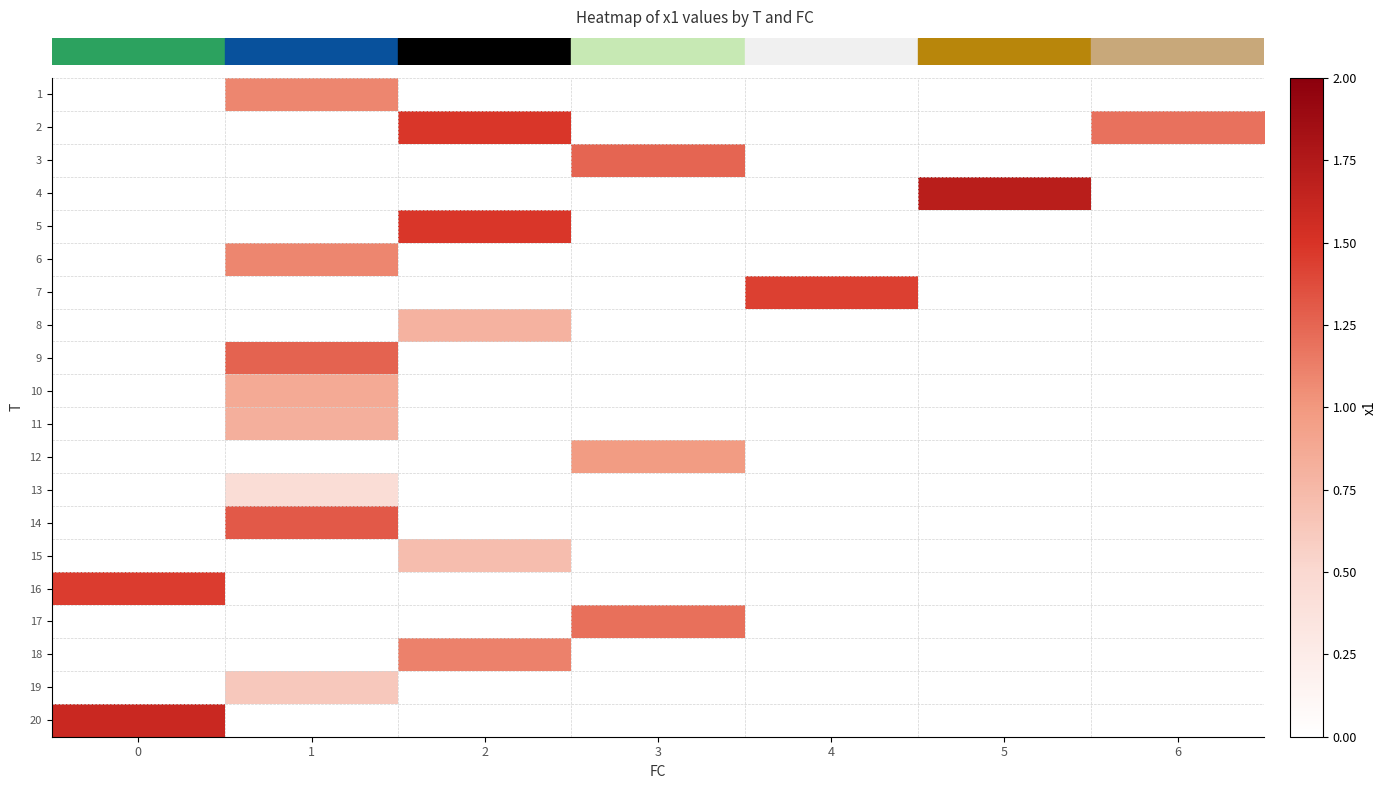

Which has a higher value, 2 or 1?

1